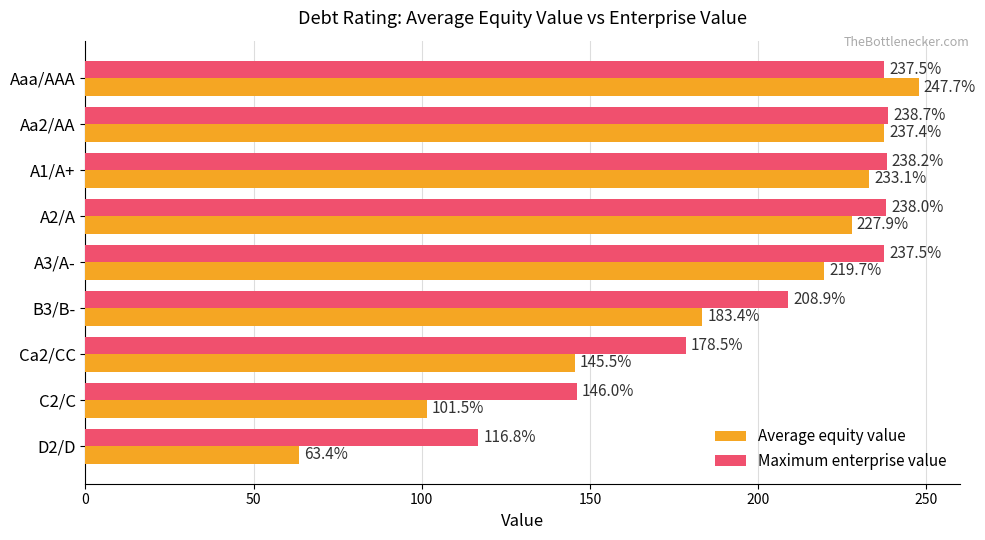

Rank the categories by Average equity value value from lowest to highest.

D2/D, C2/C, Ca2/CC, B3/B-, A3/A-, A2/A, A1/A+, Aa2/AA, Aaa/AAA